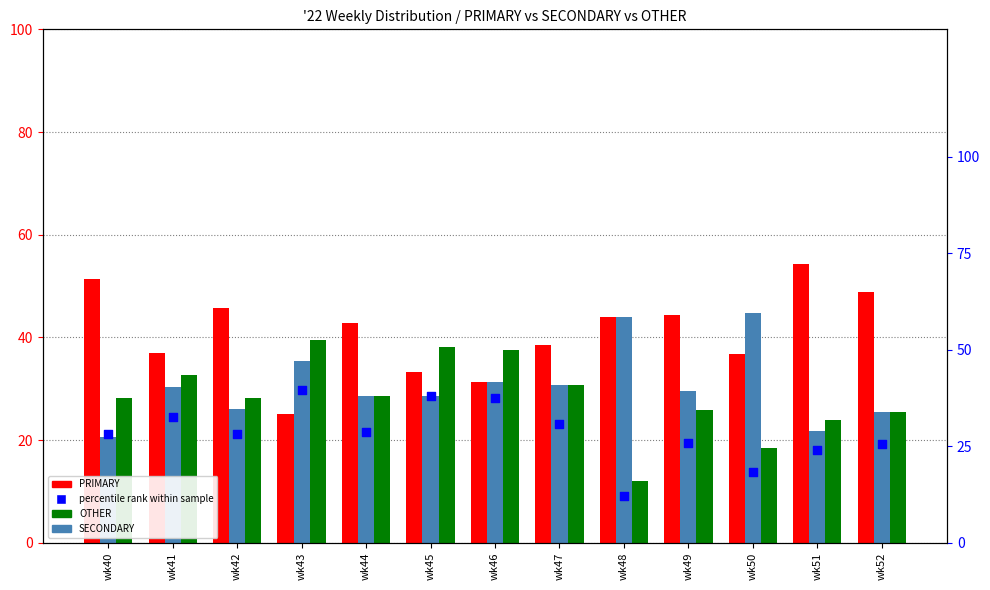

Which series contains the lowest Y value?

OTHER